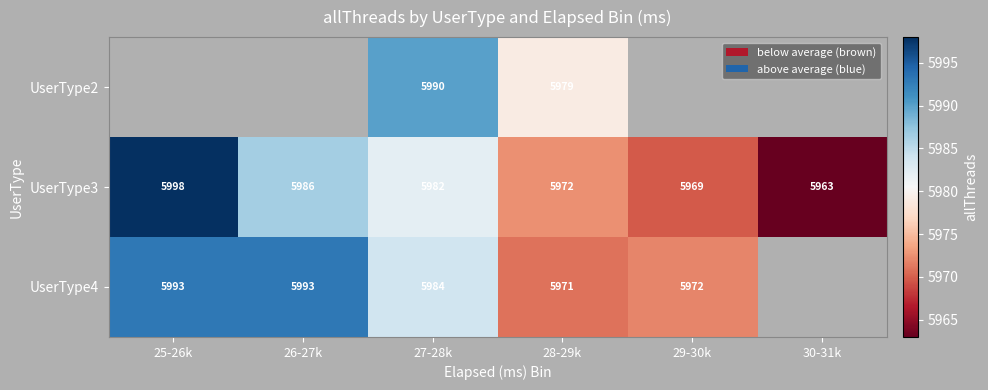

True or false: UserType3 has a value of 1661 at 30-31k.

False